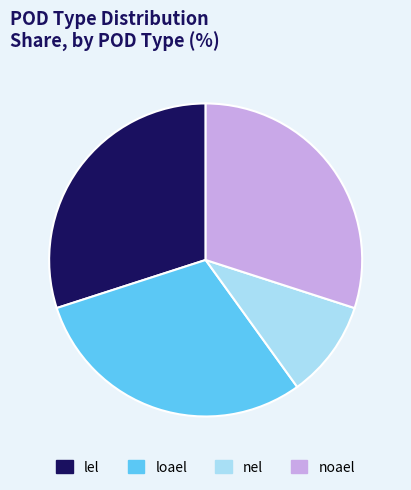

True or false: nel accounts for 10% of the total.

True